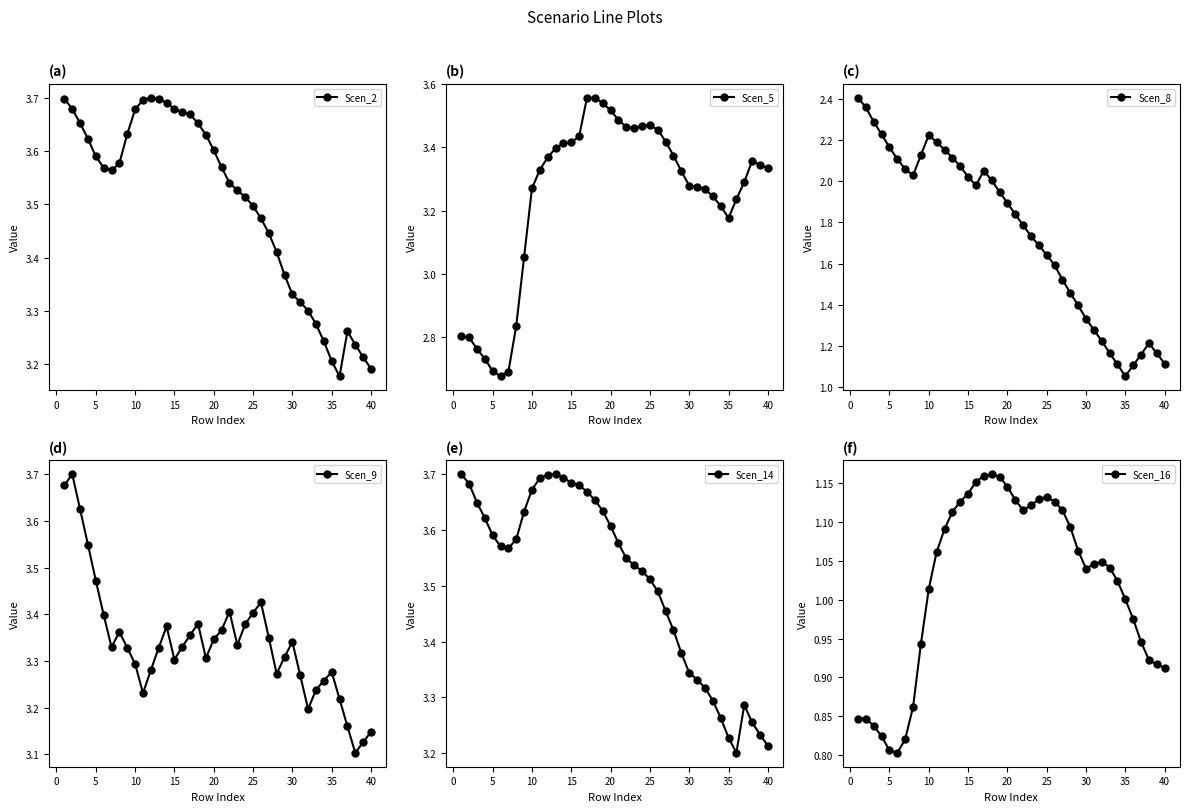

What is the value of the Scen_16 point at the 10th from the left?

1.0